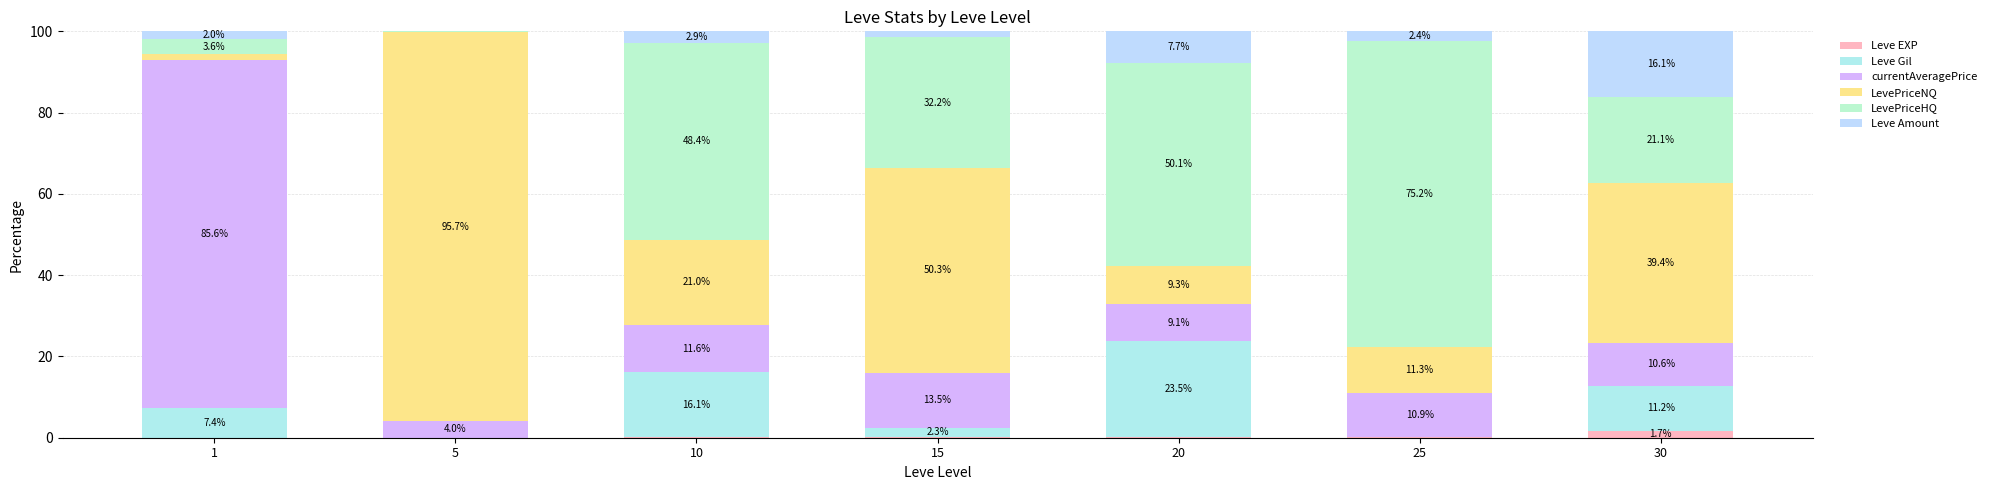

Rank the categories by Leve Gil value from highest to lowest.

20, 10, 30, 1, 15, 25, 5